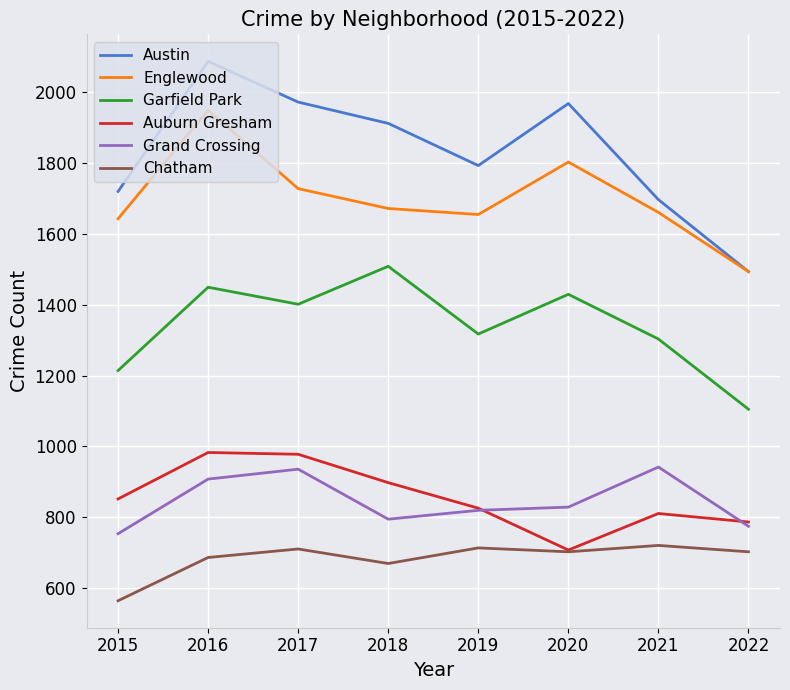

What is the difference between the maximum and second lowest values in the Austin series?

390